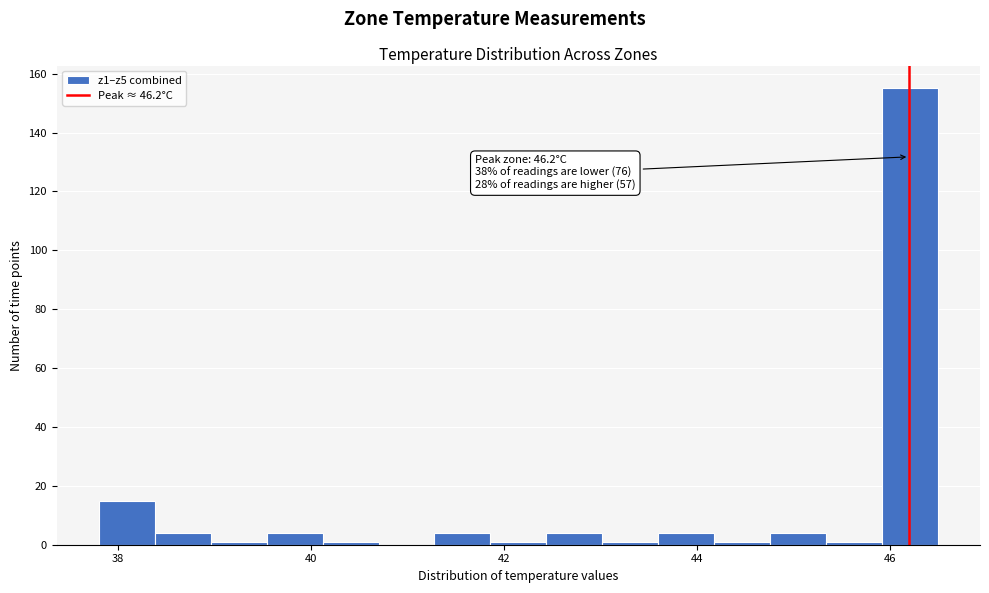

Read against the x-axis, roughly where is the centre of the tallest bar?

46.2